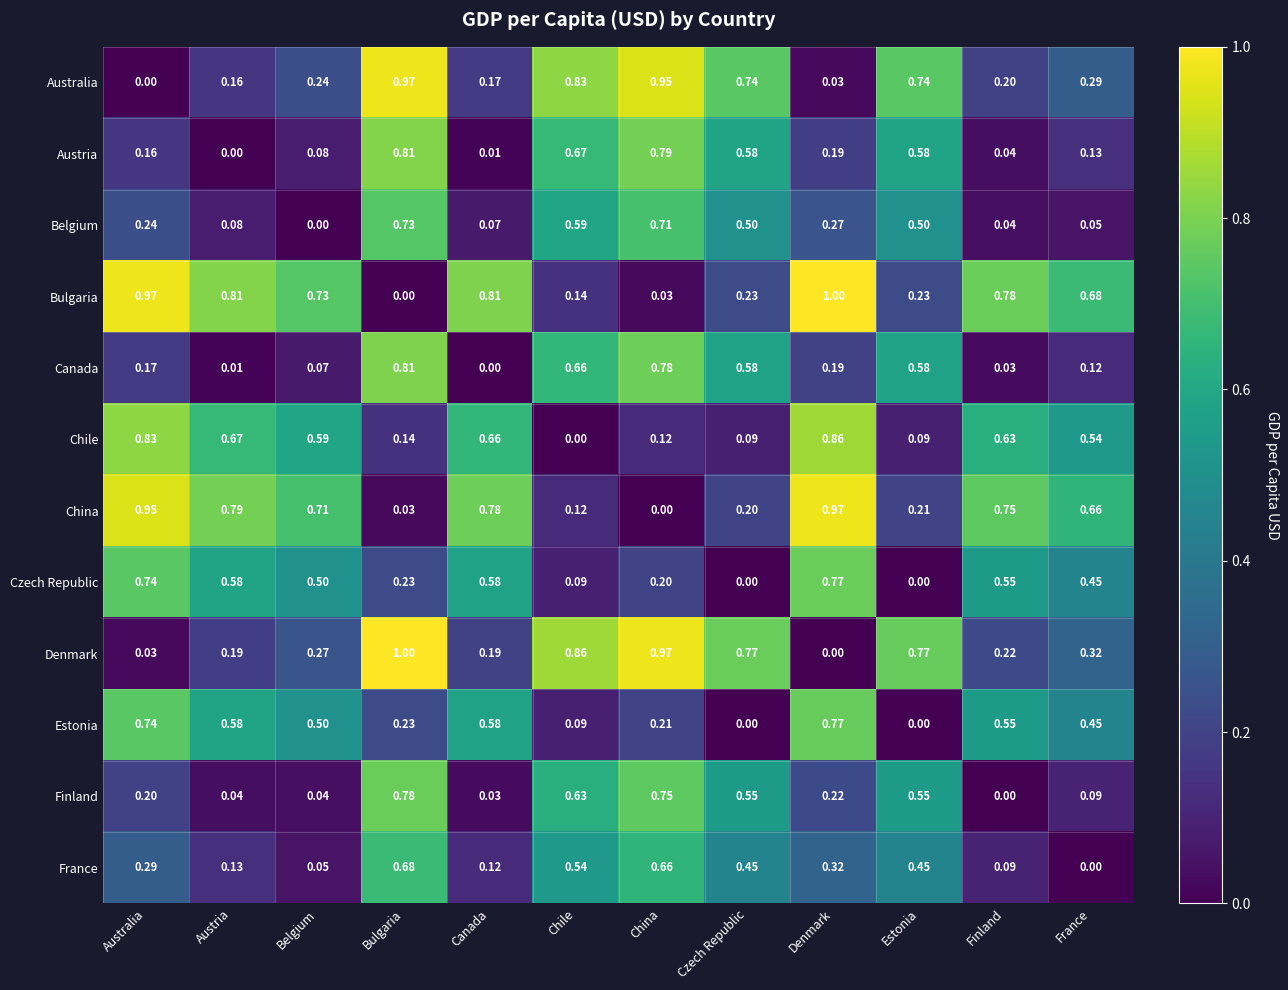

Count the number of data series in this chart.

12